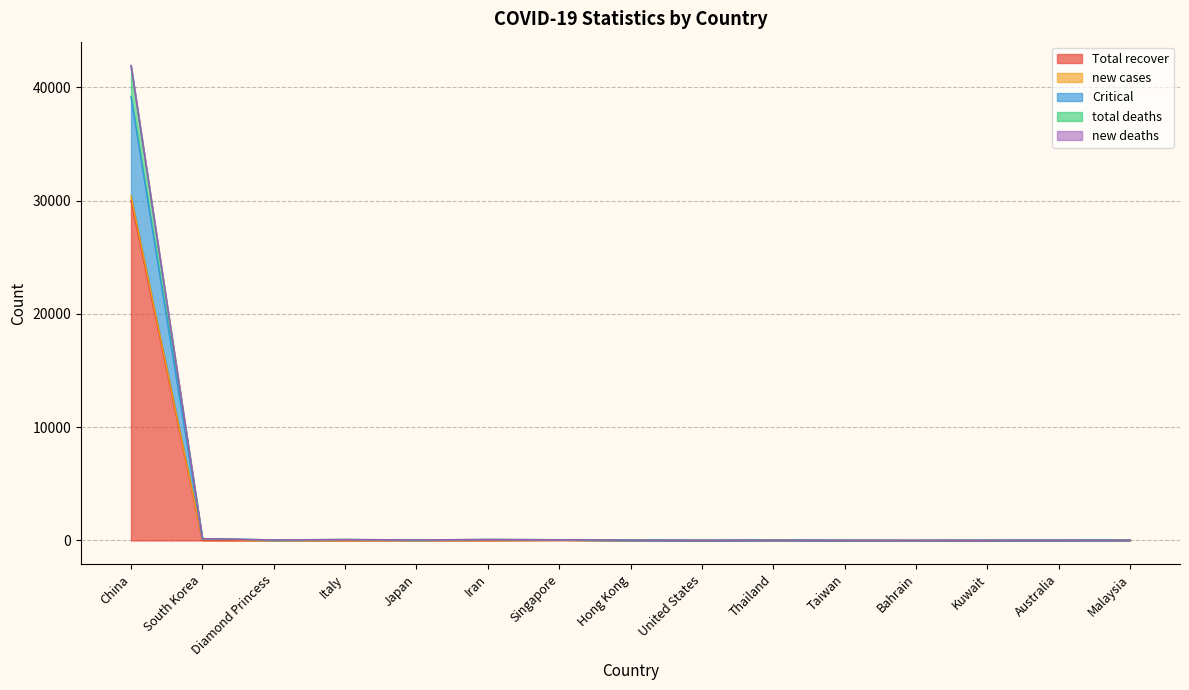

Between Kuwait and Australia, which series saw the biggest shift?

Total recover